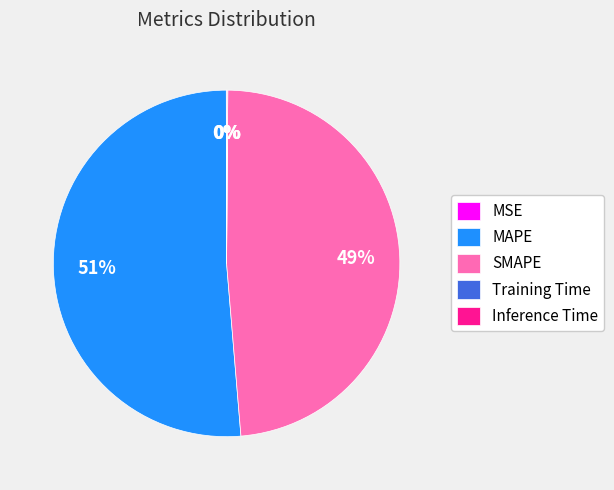

The SMAPE slice represents 49% of the pie. True or false?

True